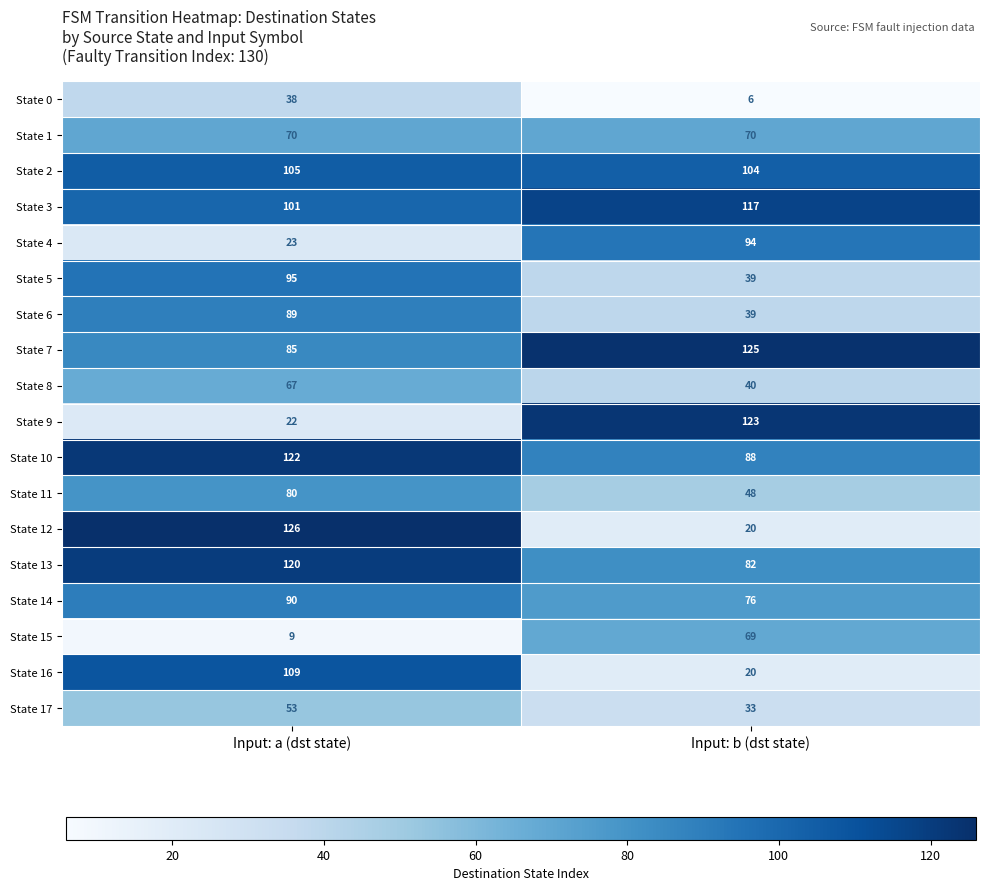

Where is State 8 nearest to the value 53?

Input: b (dst state)